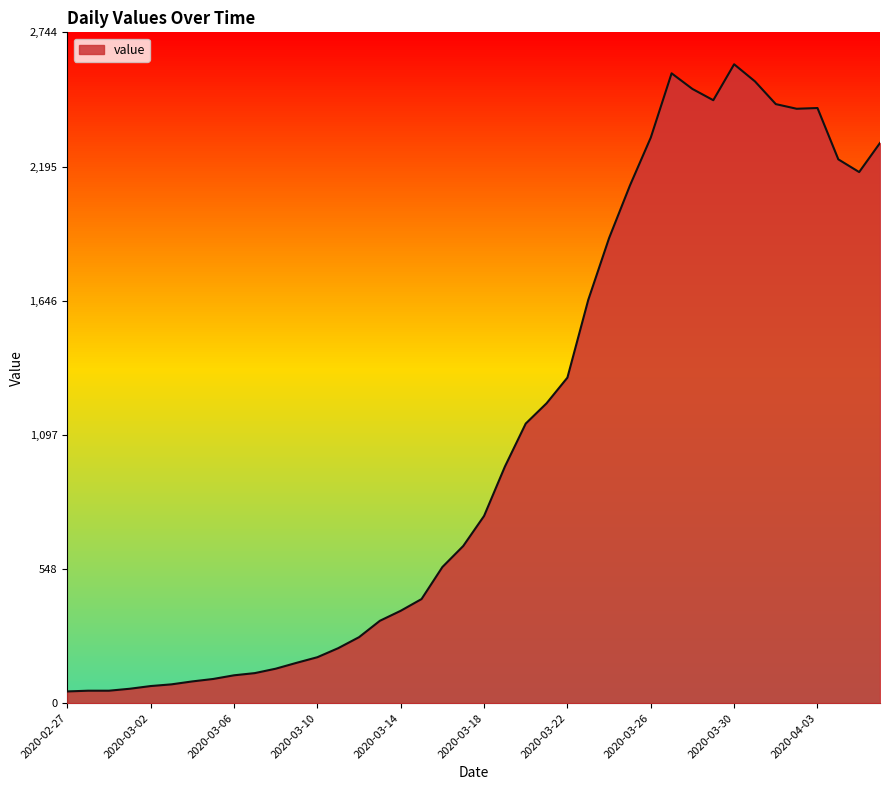

What is the greatest value displayed?

2614